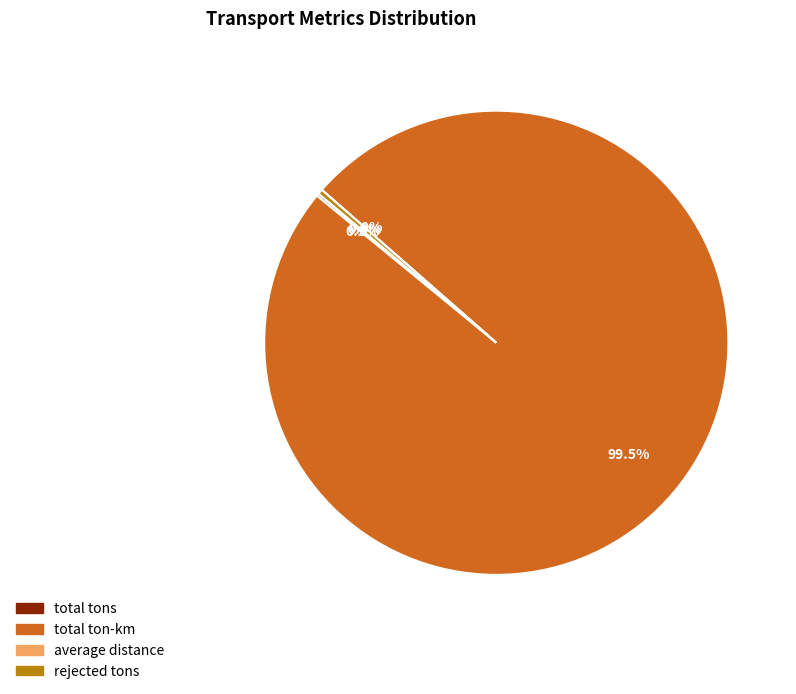

Which category has the smallest portion of the pie?

average distance